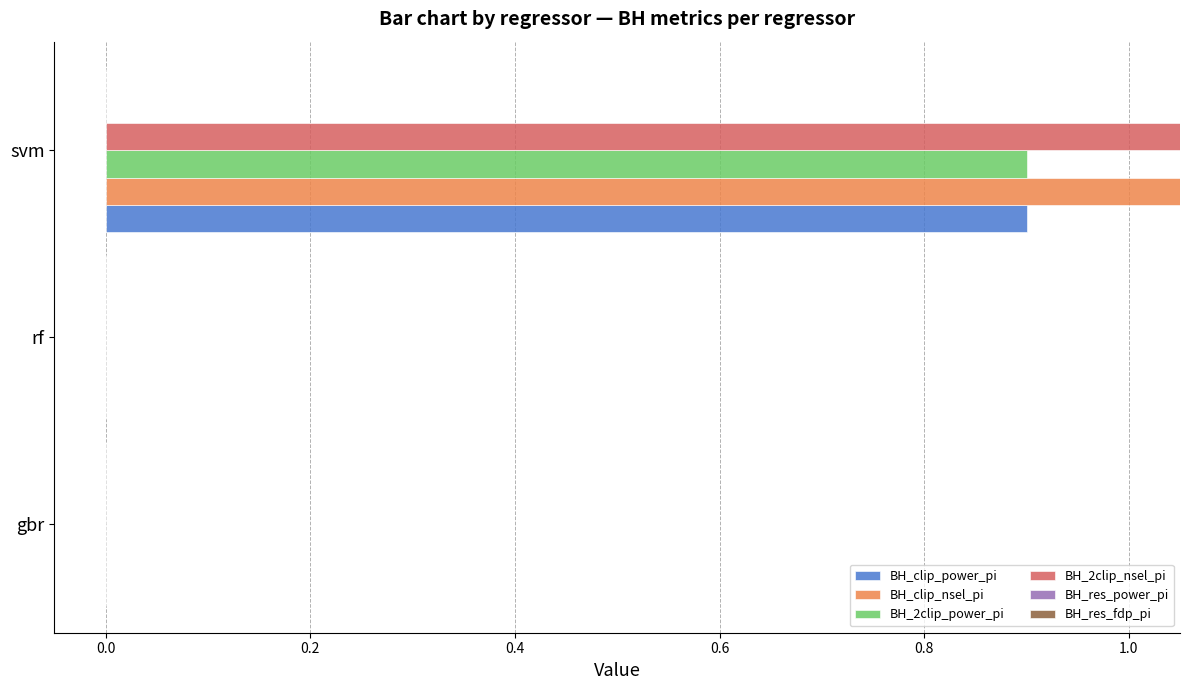

Reading left to right, list all the values displayed in this chart.

BH_clip_power_pi: 0.0	0.0	0.9
BH_clip_nsel_pi: 0.0	0.0	18.0
BH_2clip_power_pi: 0.0	0.0	0.9
BH_2clip_nsel_pi: 0.0	0.0	18.0
BH_res_power_pi: 0.1	0.1	0.1
BH_res_fdp_pi: 0.1	0.1	0.1